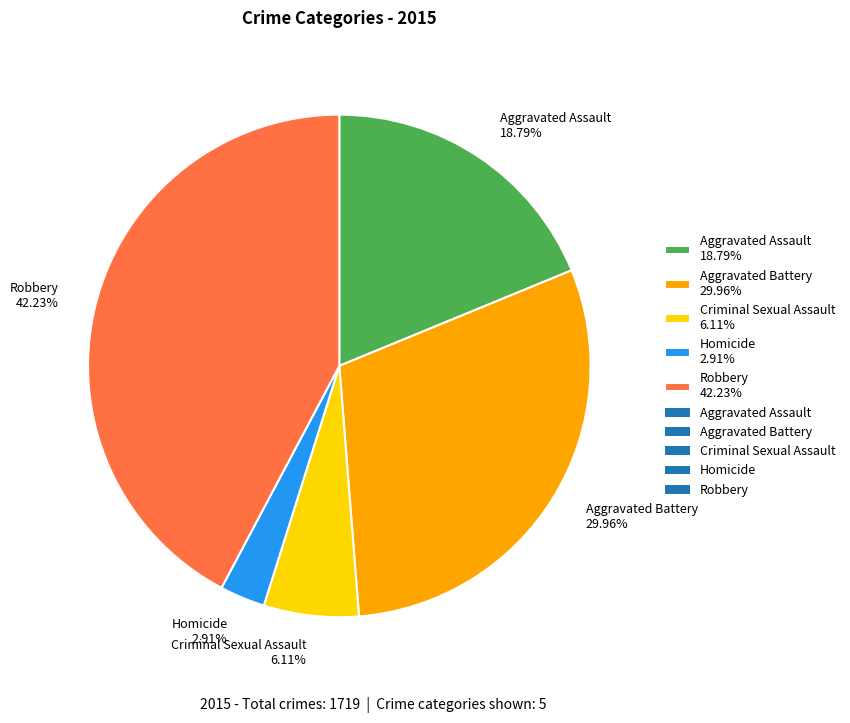

Count the number of slices in the pie.

5